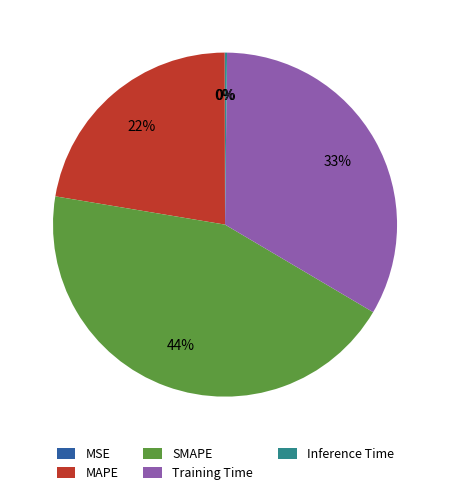

Is the sum of MAPE and Training Time greater than half?

Yes